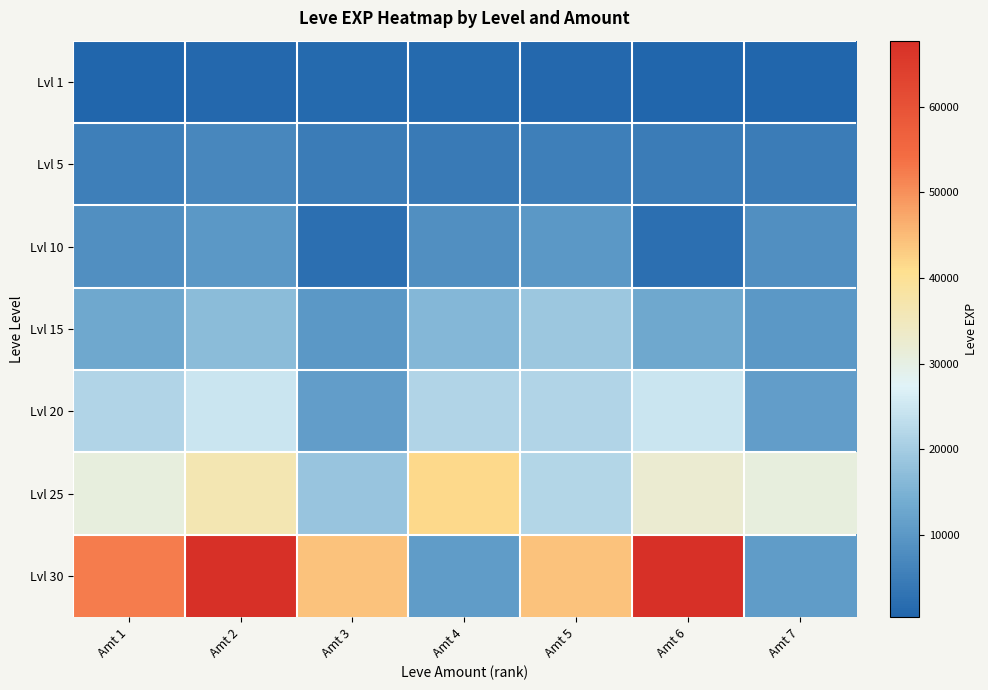

What is the difference between the highest and lowest values at Amt 3?

43070